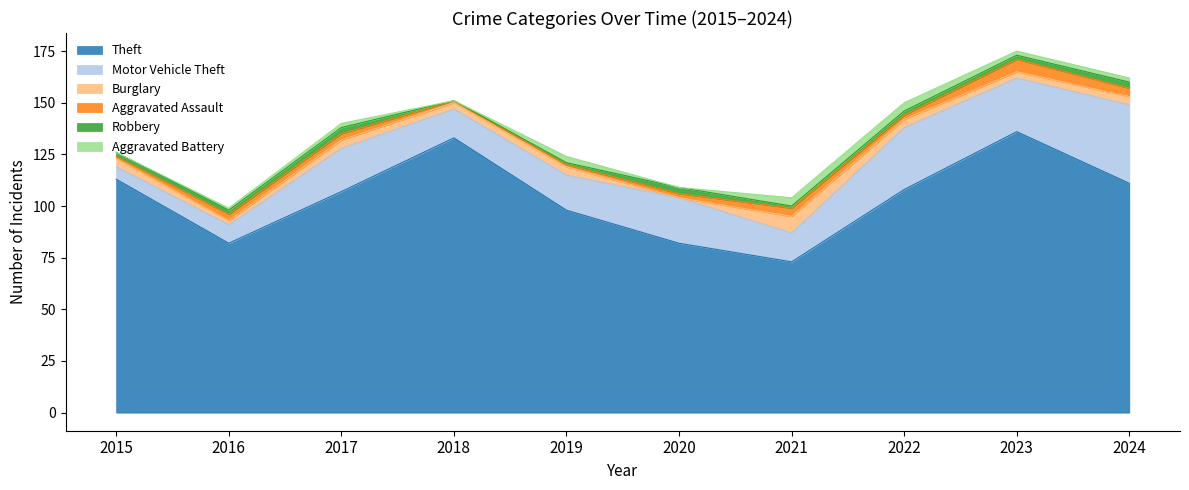

Does the chart display data point markers on the line(s)?

No